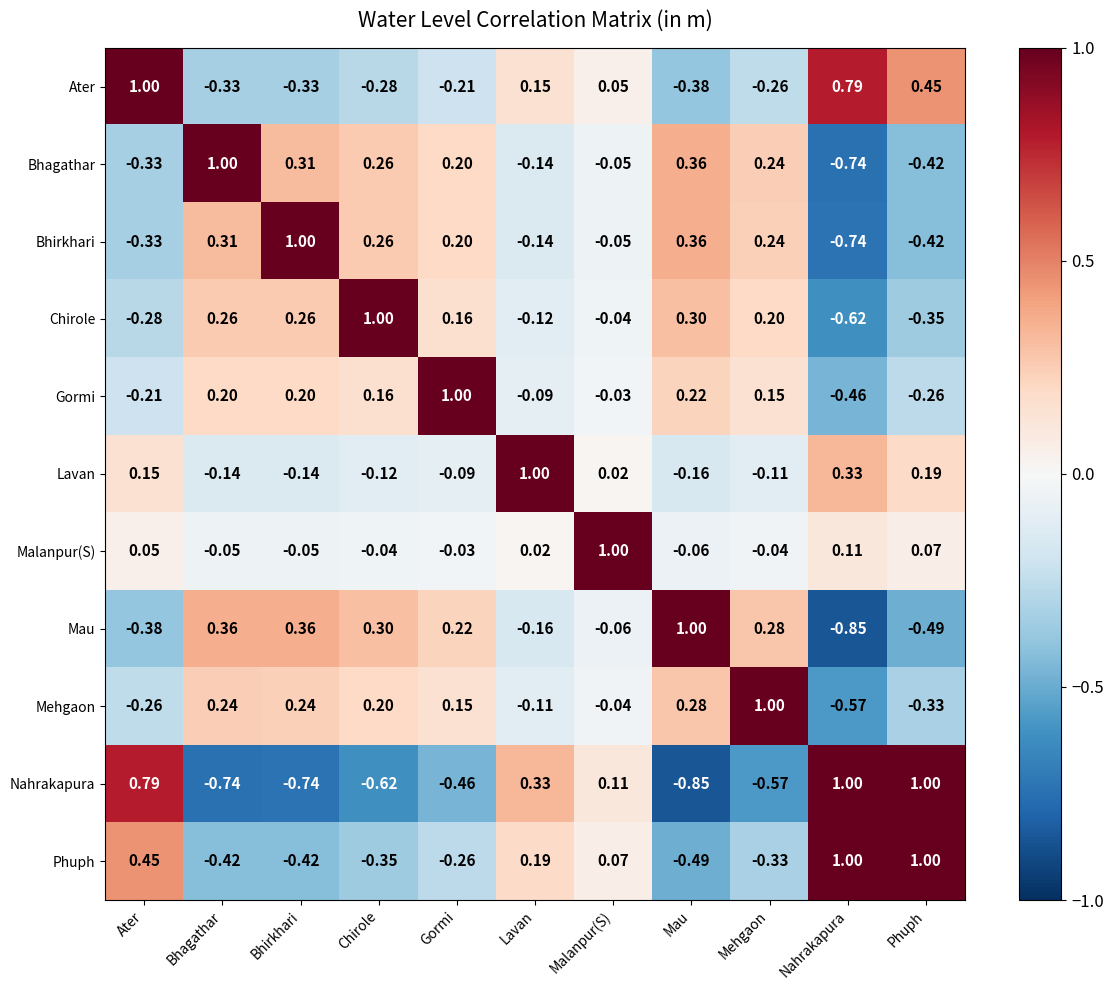

Which series has the largest total across all categories?

Malanpur(S)